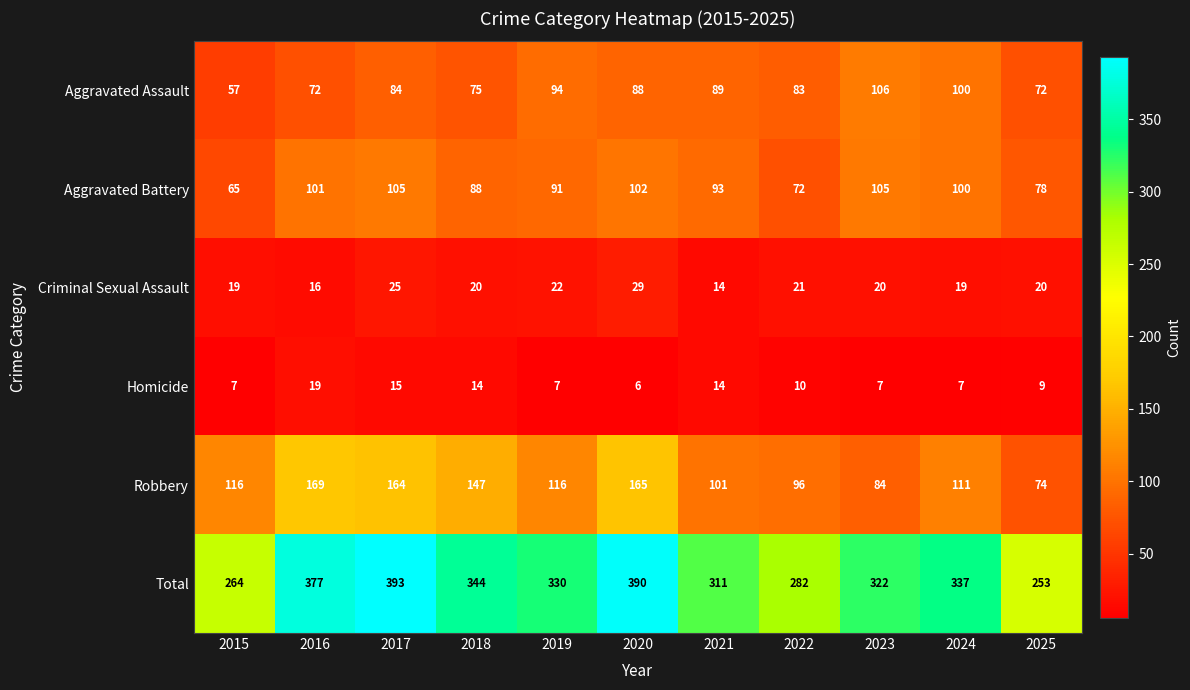

What is the spread (max minus min) of values at 2021?

297